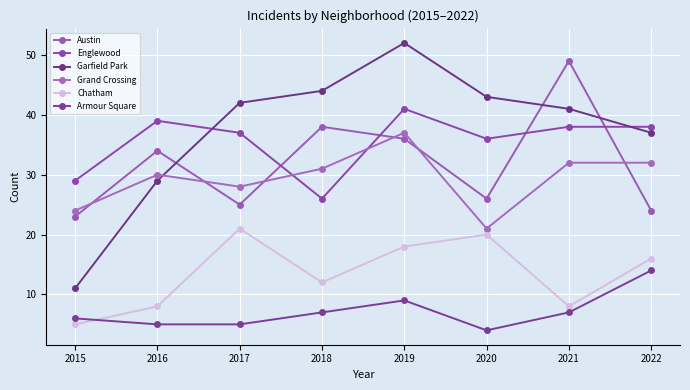

At how many categories does at least one series exceed 5?

8